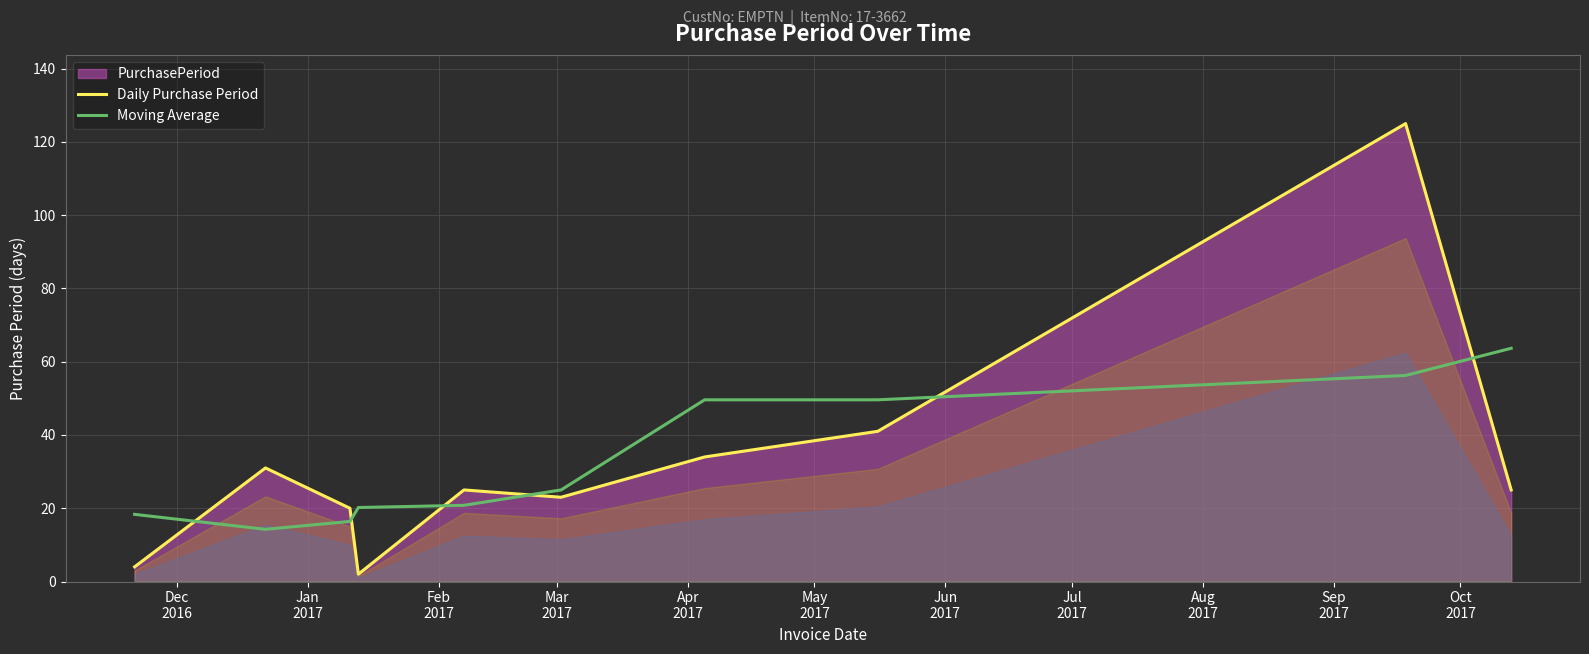

True or false: Moving Average and Daily Purchase Period cross at least once.

True